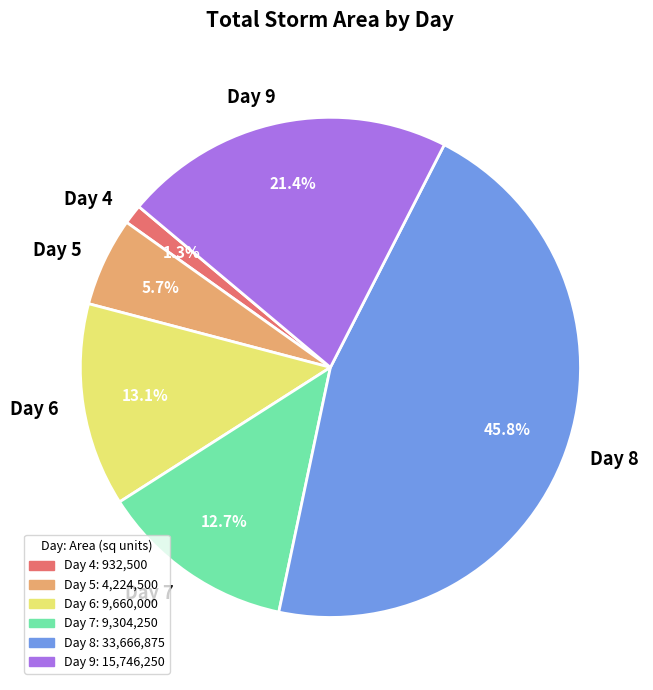

Approximately how many times larger is the value at Day 8 compared to Day 6?

3.5